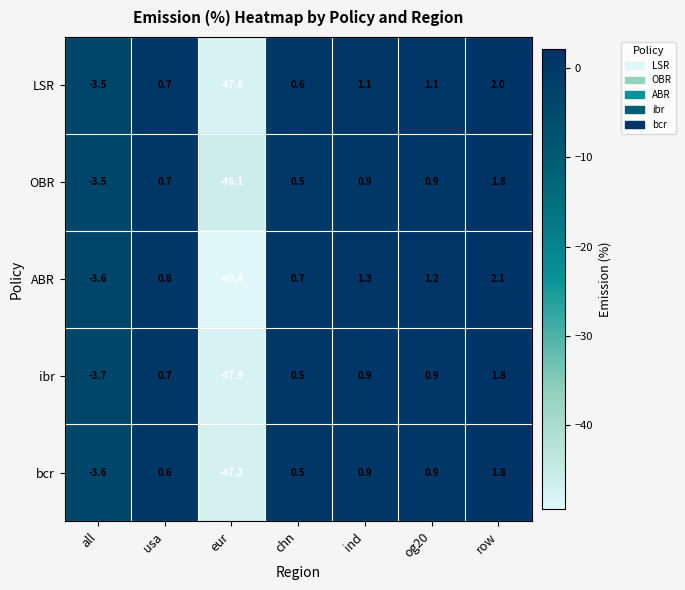

What is the difference between the maximum and minimum values in the LSR series?

49.6